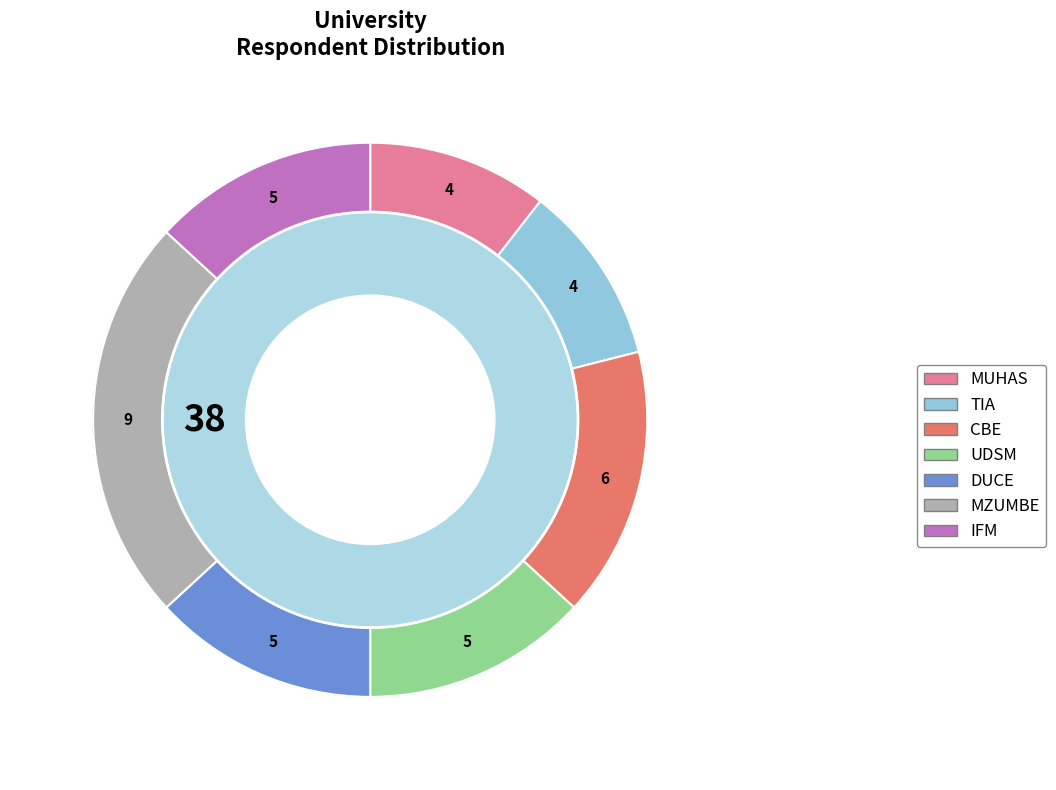

Which has a higher value, IFM or MUHAS?

IFM